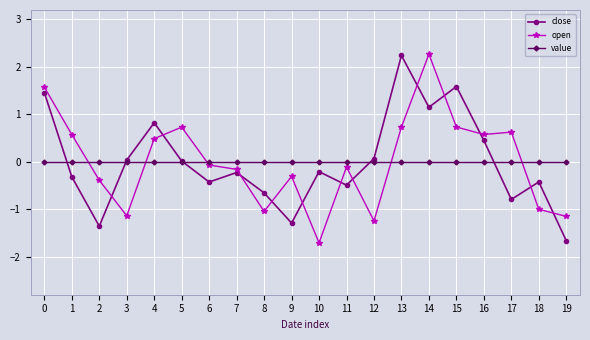

What is the highest value of the close series?

2.2